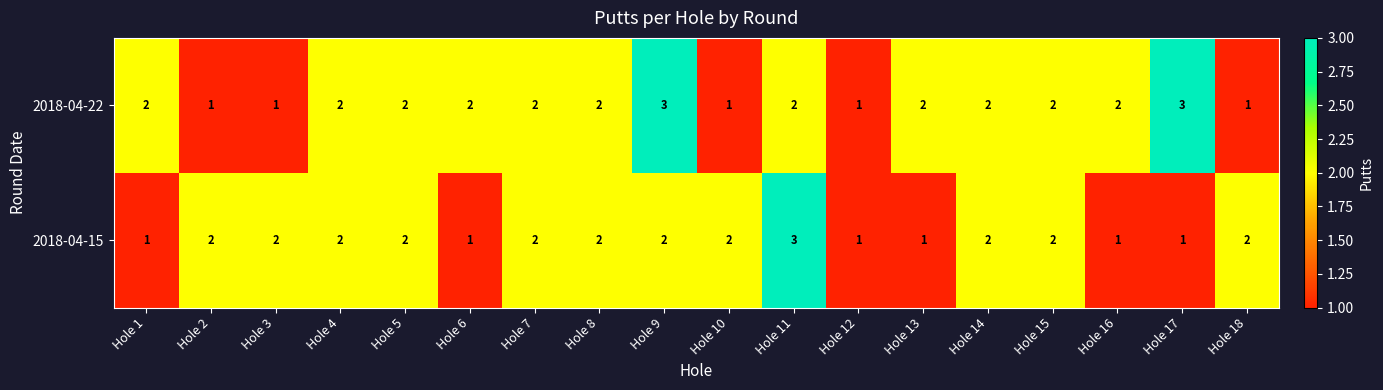

What is the maximum value shown in the chart?

3